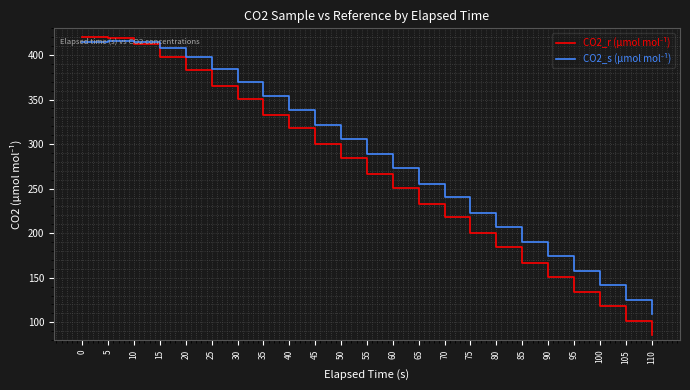

Which category has the lowest value across all series?

110